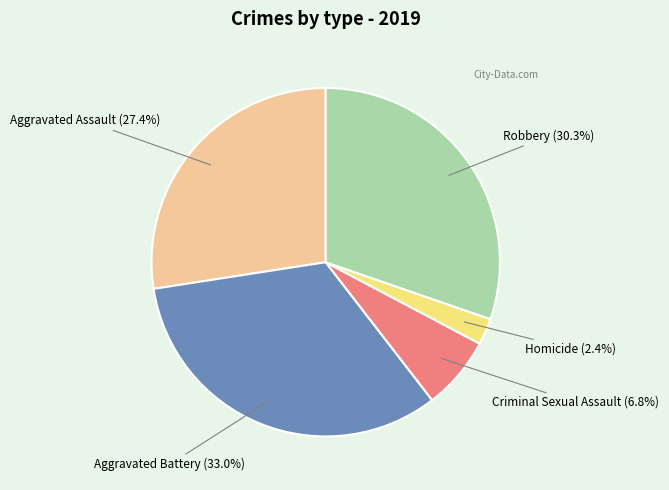

Between Aggravated Assault and Homicide, which is larger?

Aggravated Assault